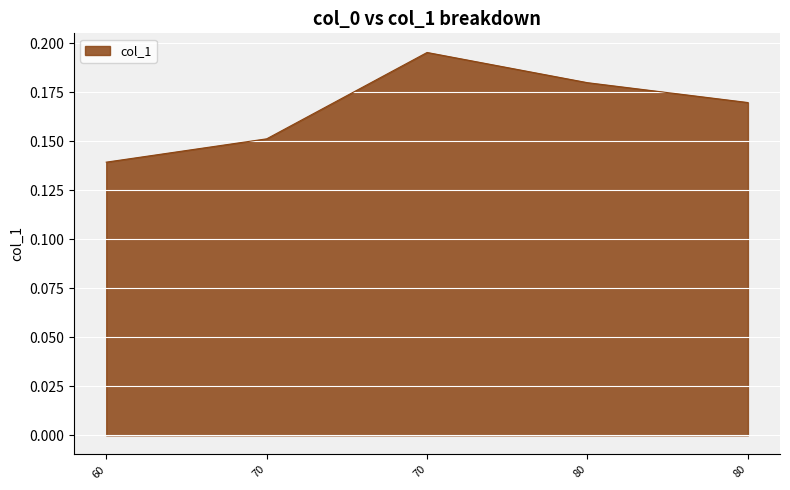

How many lines are shown in the chart?

1